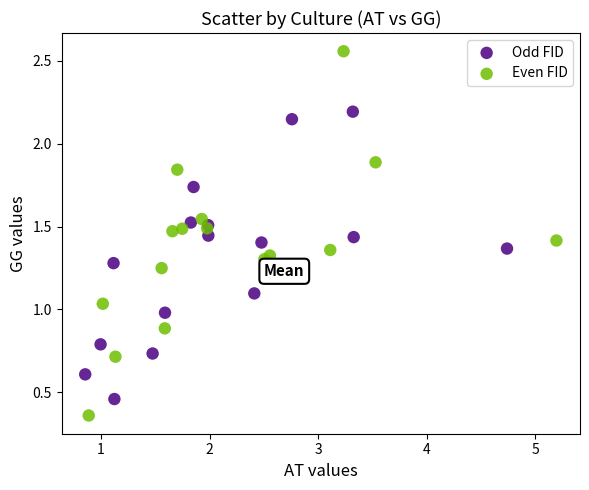

Which series reaches the minimum Y coordinate?

Even FID